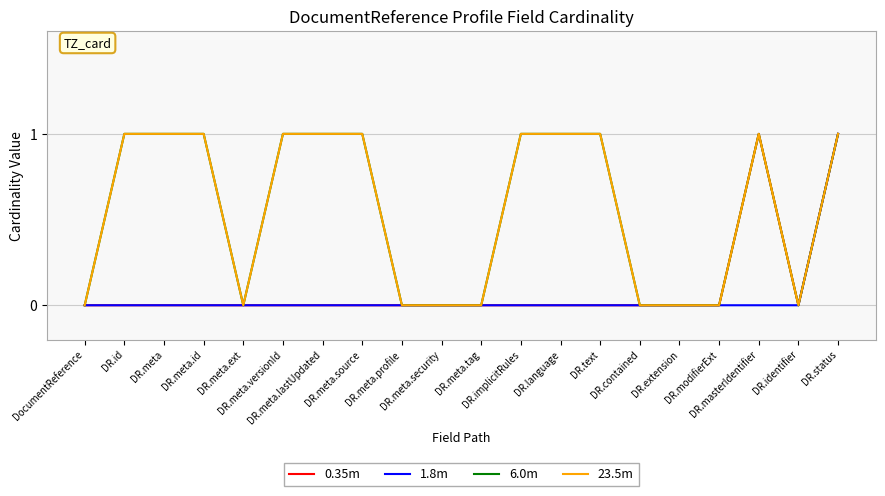

True or false: 23.5m and 0.35m intersect in this chart.

False